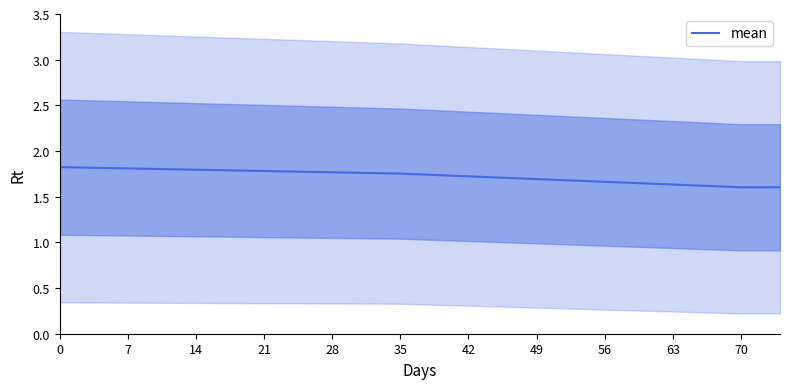

What is the difference between the maximum and minimum values?

0.2